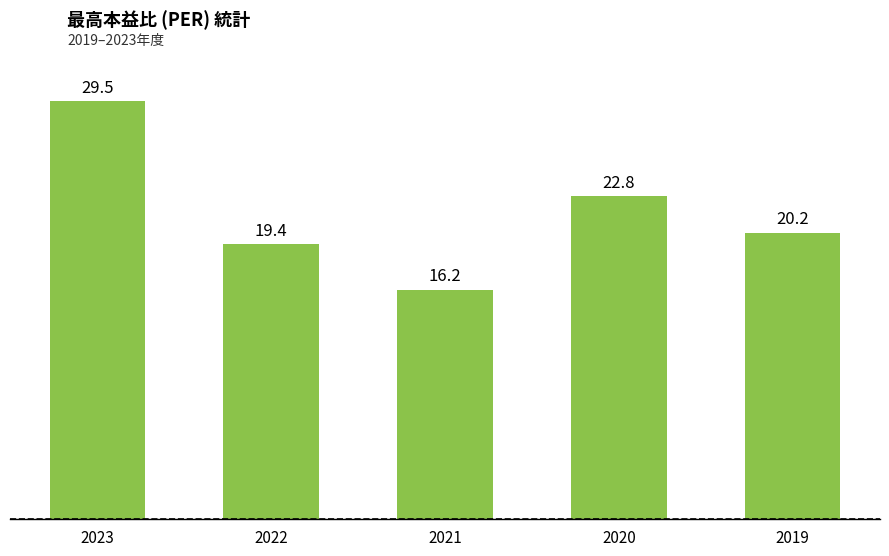

Which label corresponds to the smallest value in the chart?

2021